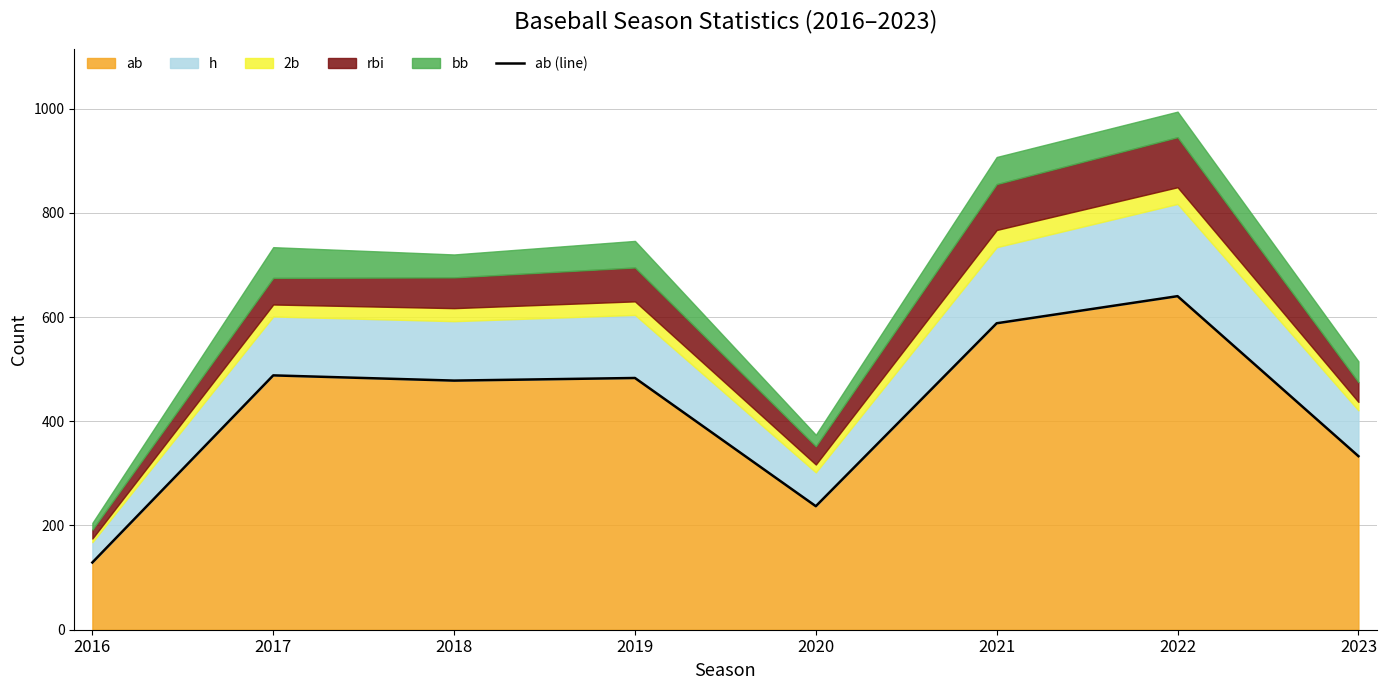

The value at 2021 is 311. True or false?

False